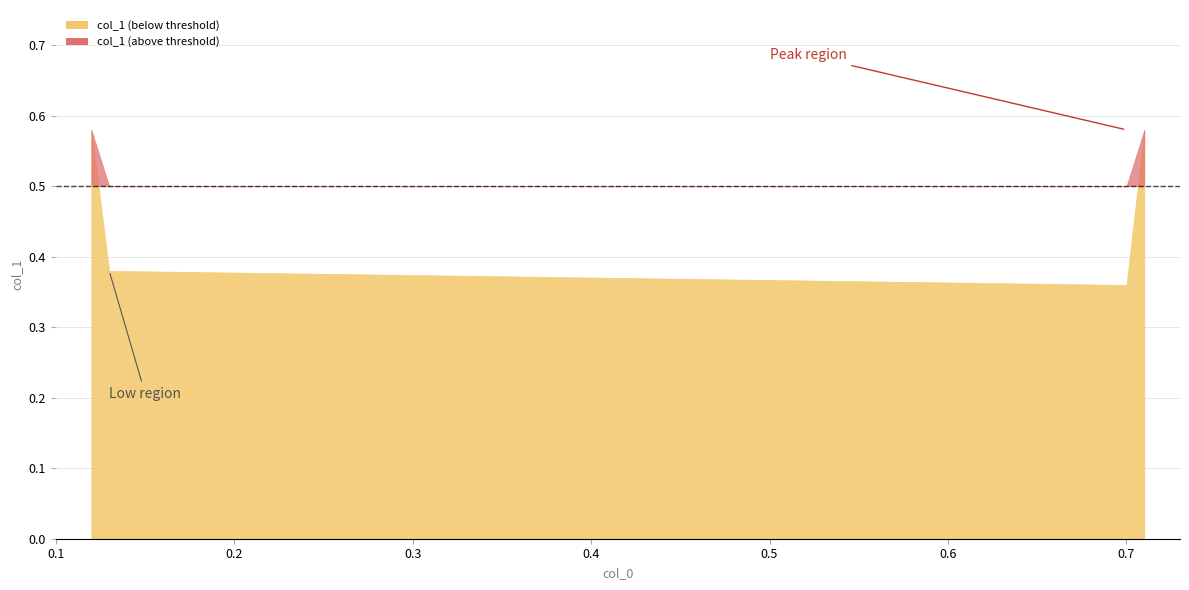

What is the difference between the maximum and minimum values?

0.2